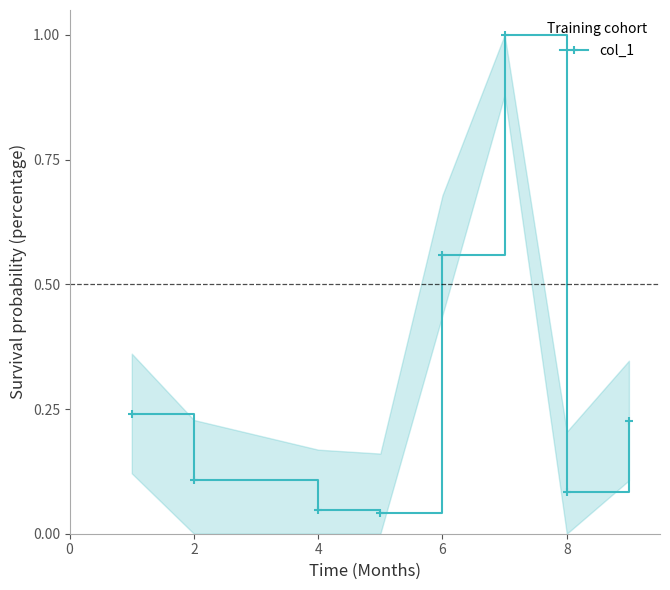

What is the greatest value displayed?

1.0